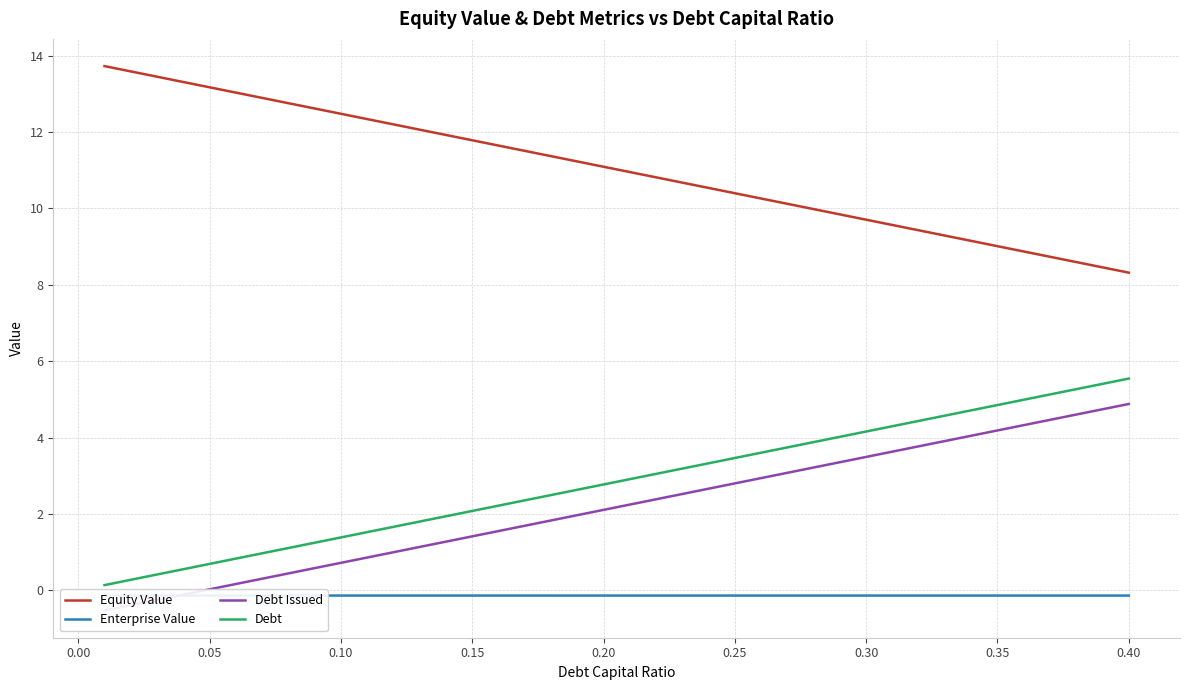

The Enterprise Value series shows -0.1 at 0.10. True or false?

True